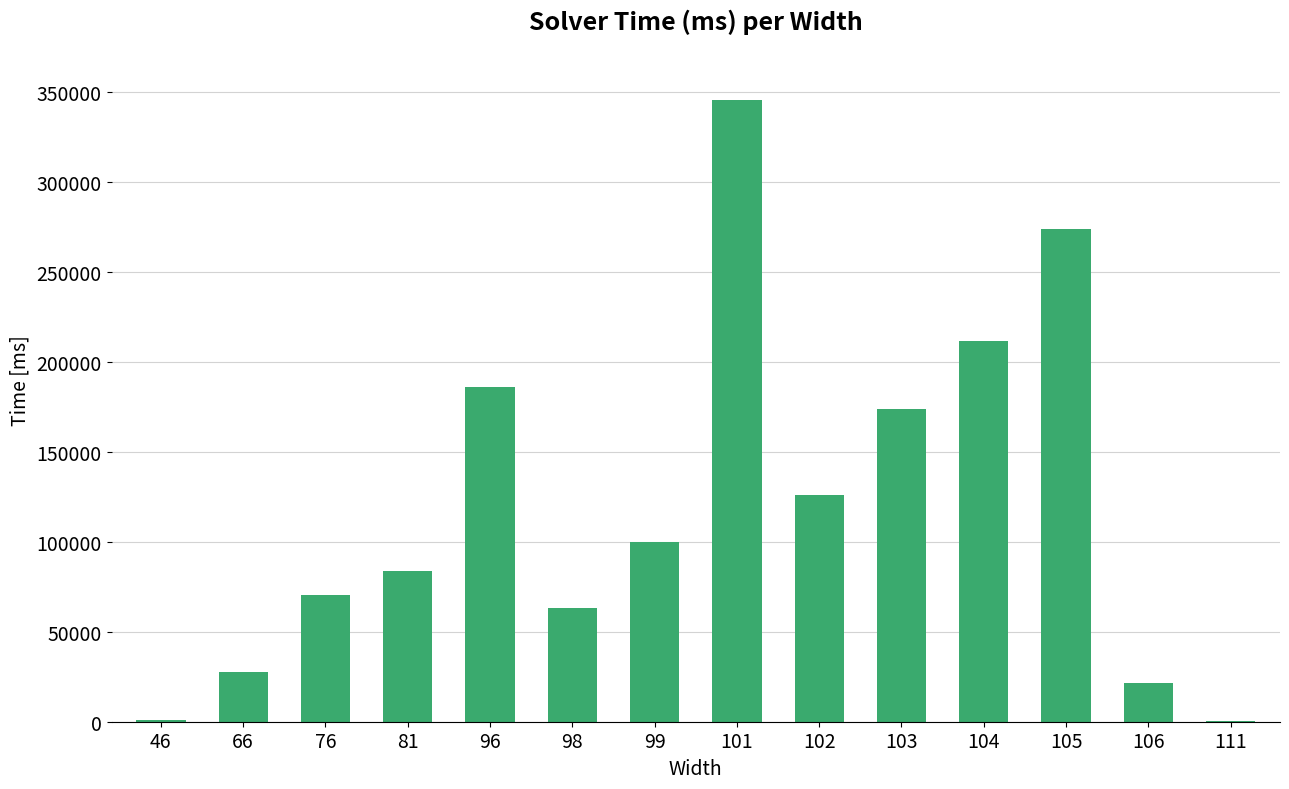

Approximately how many times larger is the value at 106 compared to 111?

95.6